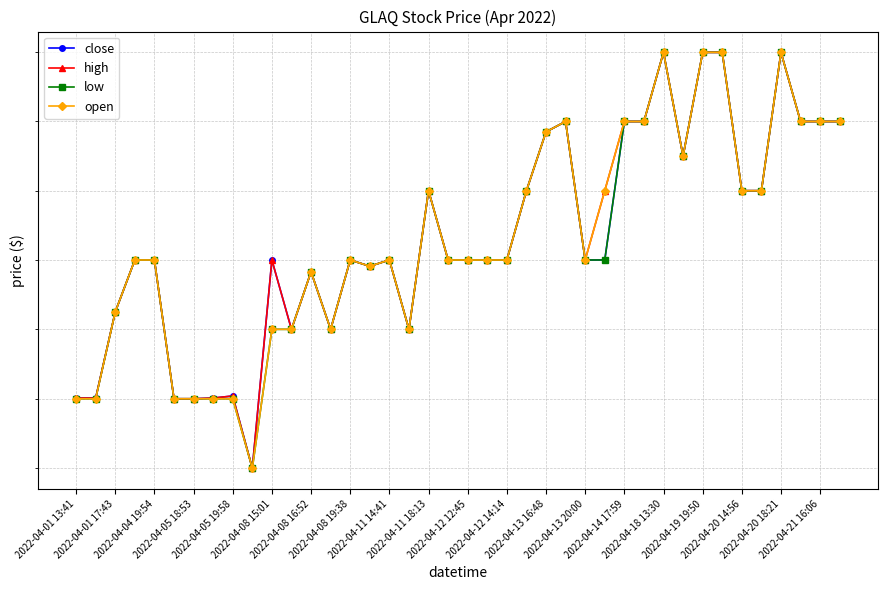

What value does the high series have at 25?

10.3